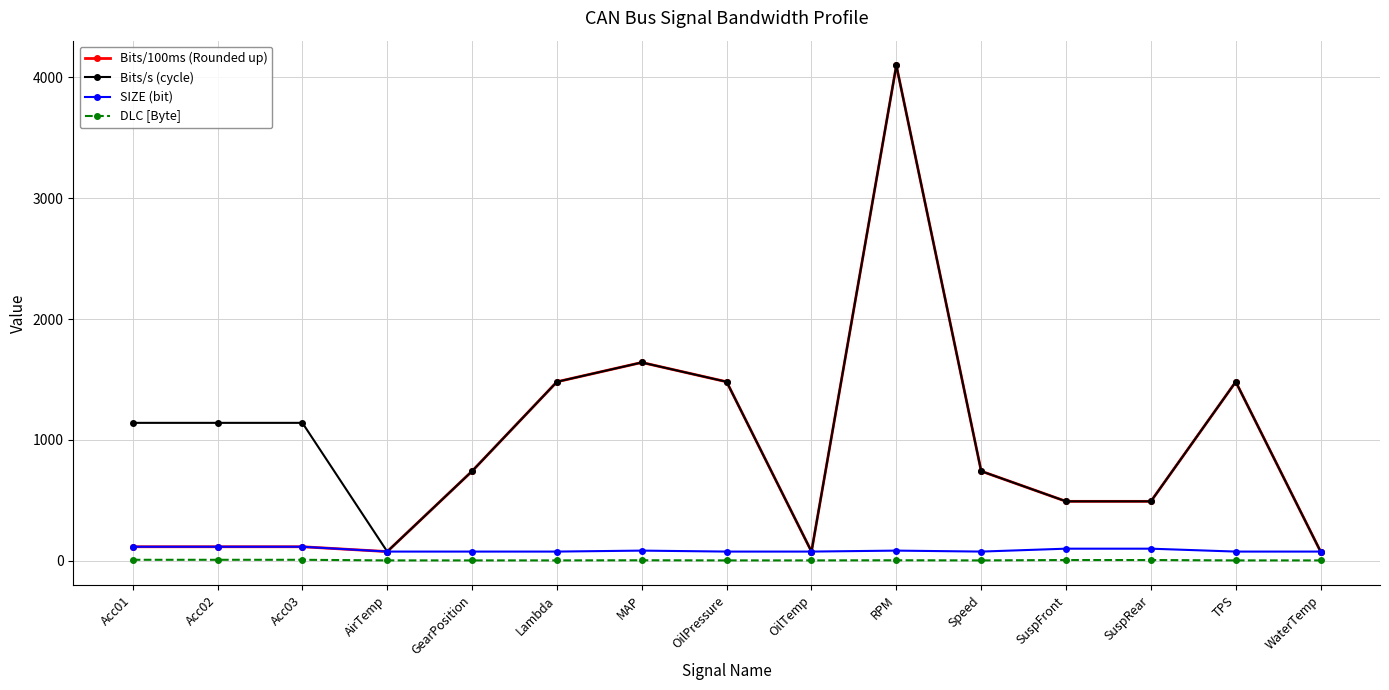

The value of Bits/s (cycle) at OilPressure is 1480. True or false?

True